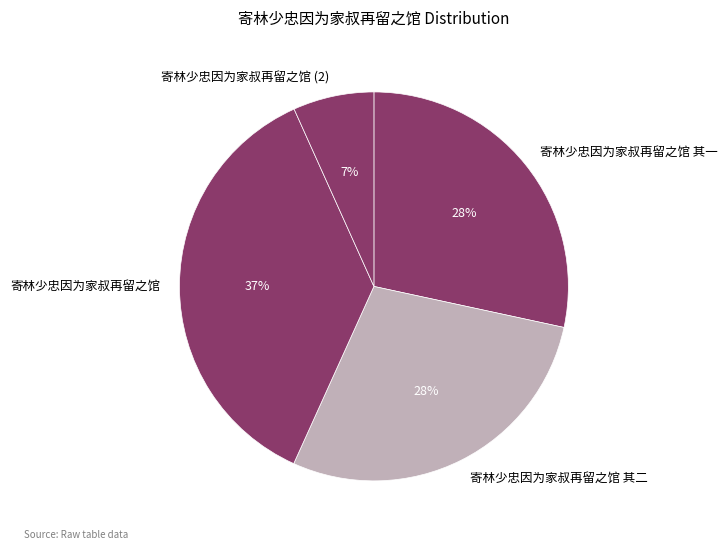

Do 寄林少忠因为家叔再留之馆 and 寄林少忠因为家叔再留之馆 其一 together represent more than half of the pie?

Yes